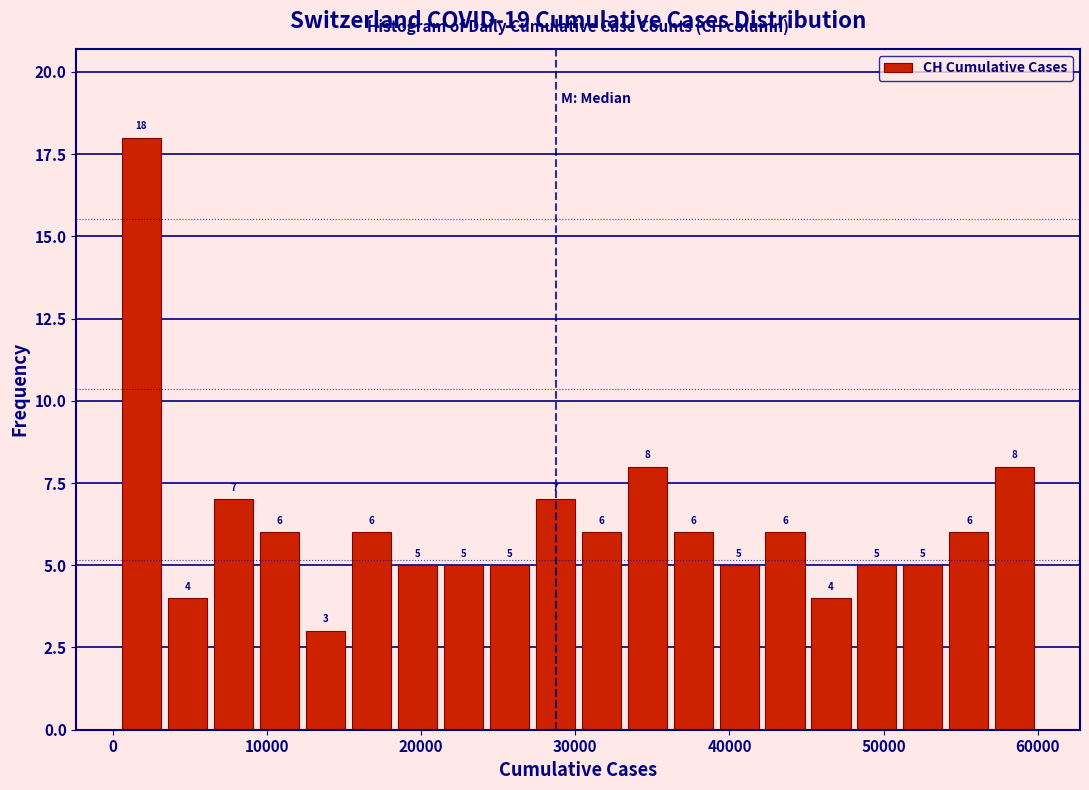

Around what value on the x-axis is the tallest bar? Give the approximate position of its centre, as read against the axis.

2000